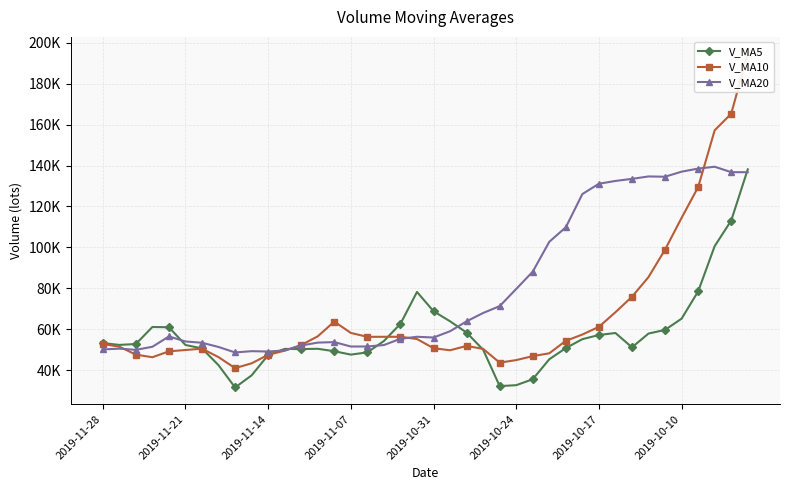

What is the total value across all series at 2019-10-17?

249447.4